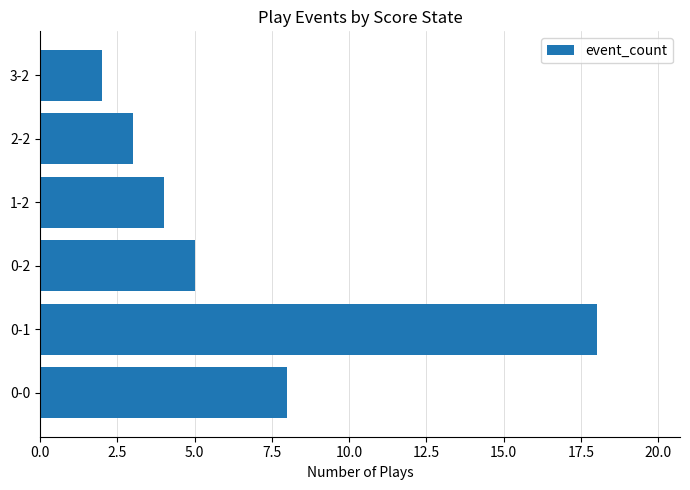

Does the chart contain stacked bars?

No